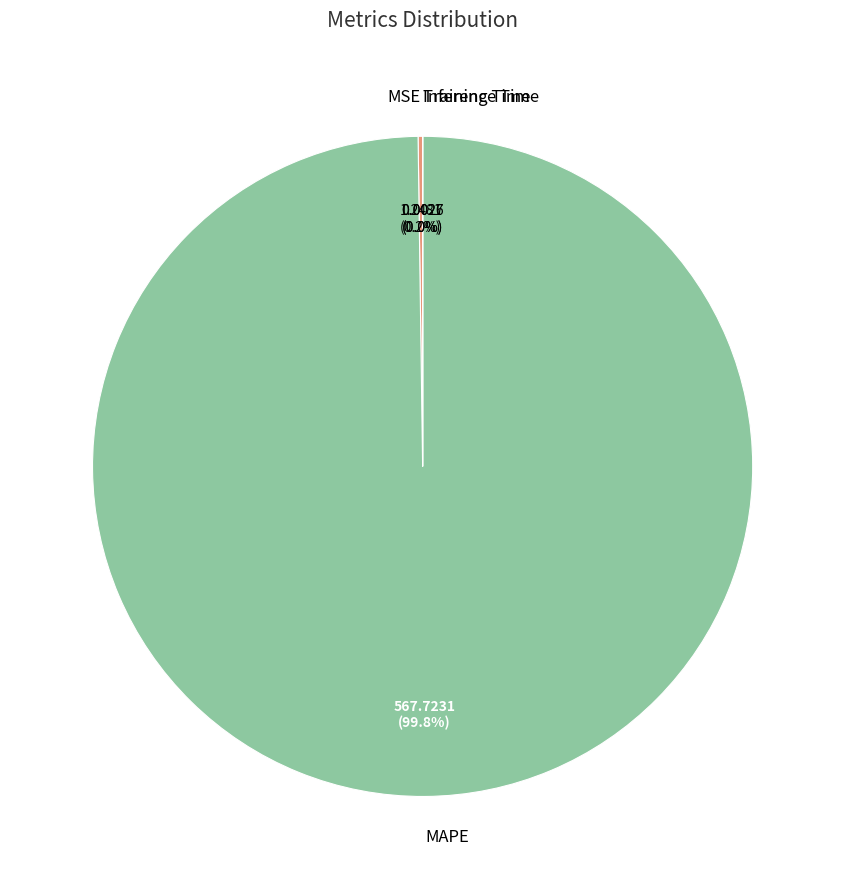

Is there a majority slice in this chart?

Yes